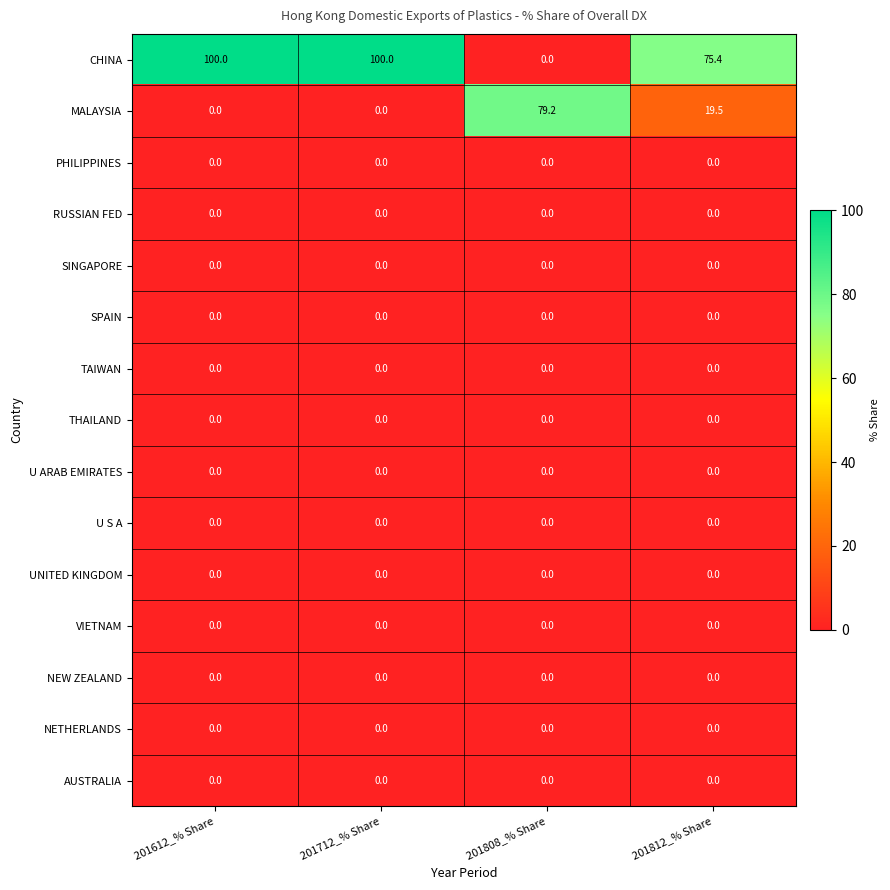

Count the number of data series in this chart.

15